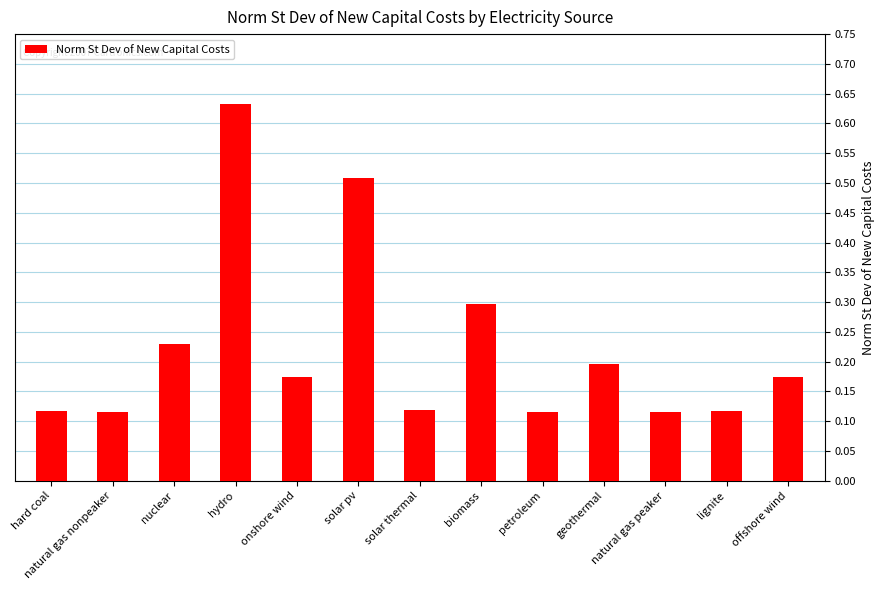

Is it true that the value at geothermal is 0.3?

False